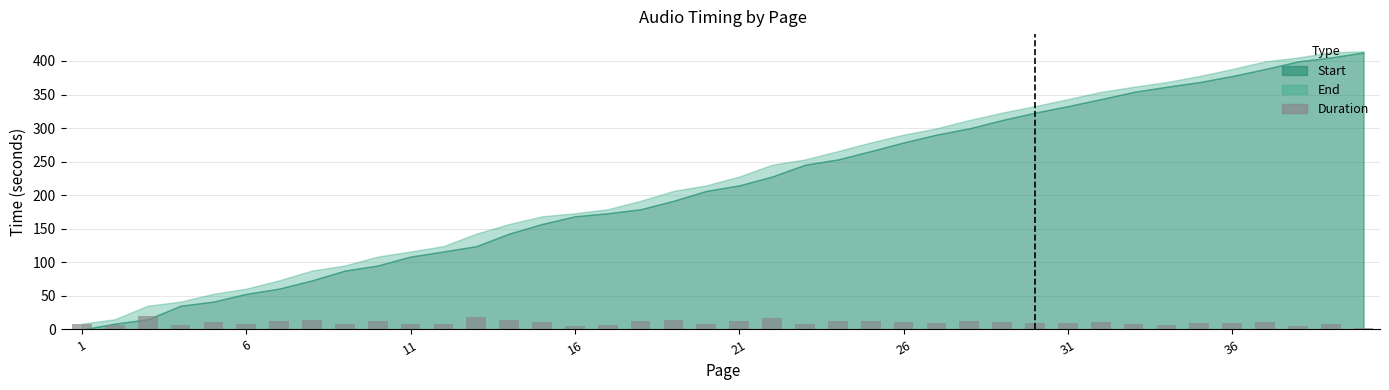

What is the difference between the maximum and minimum values?

18.6